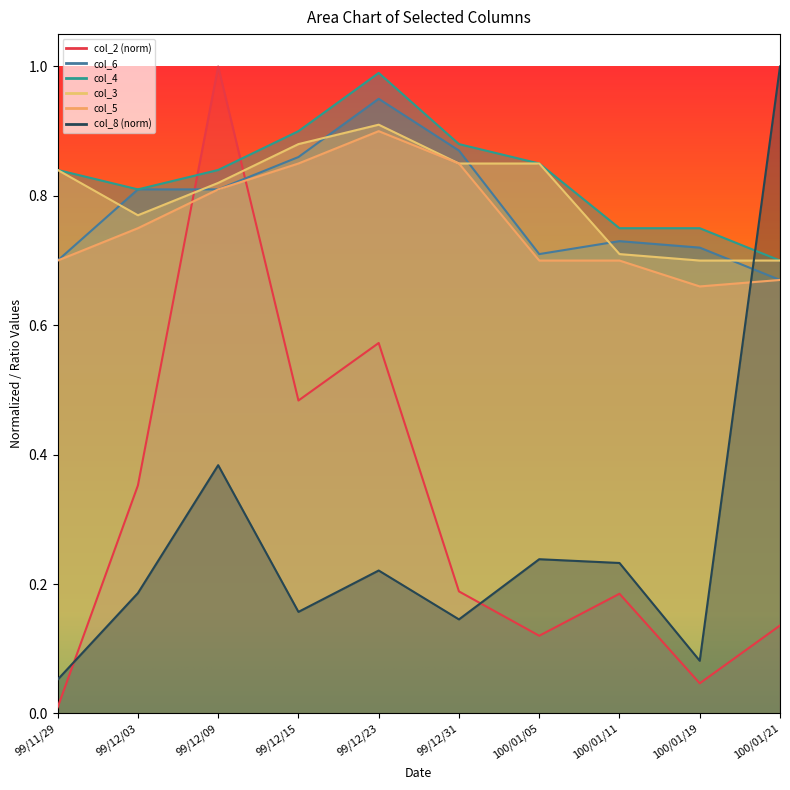

List the labels in order of col_5 value, largest first.

99/12/23, 99/12/15, 99/12/31, 99/12/09, 99/12/03, 99/11/29, 100/01/05, 100/01/11, 100/01/21, 100/01/19